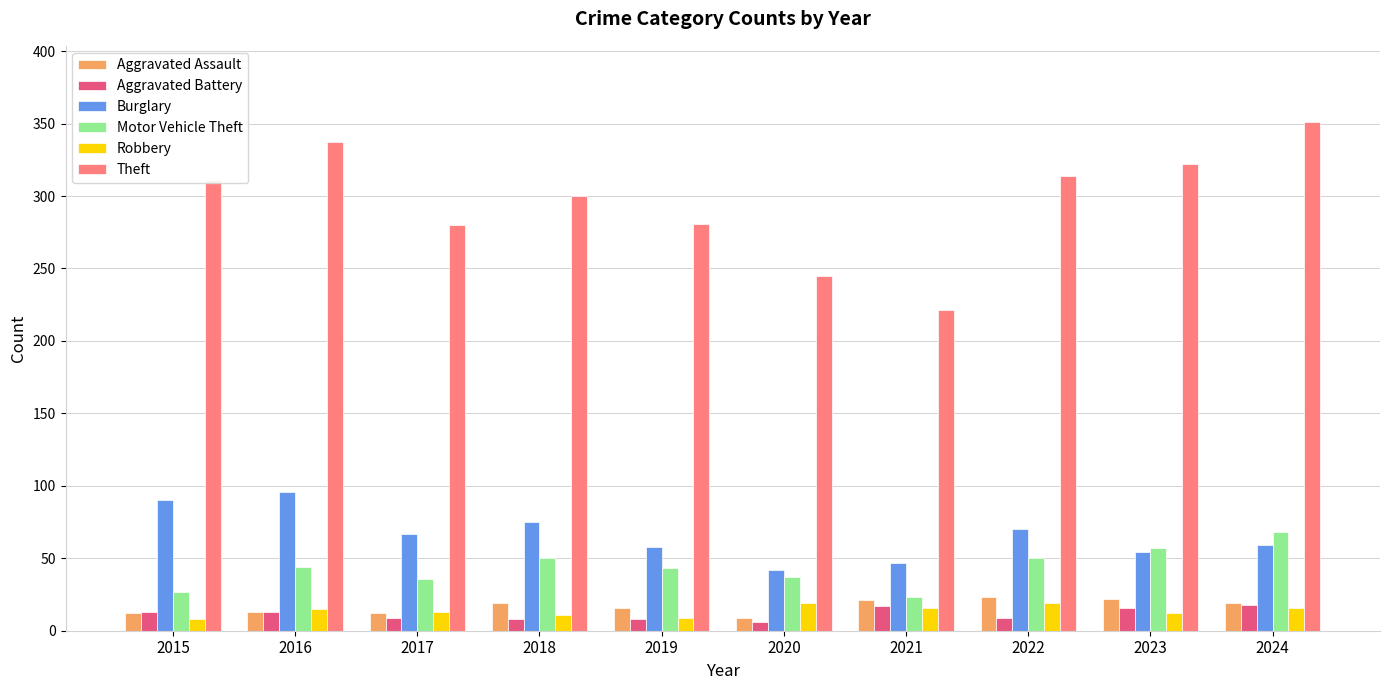

What is the greatest value displayed?

351